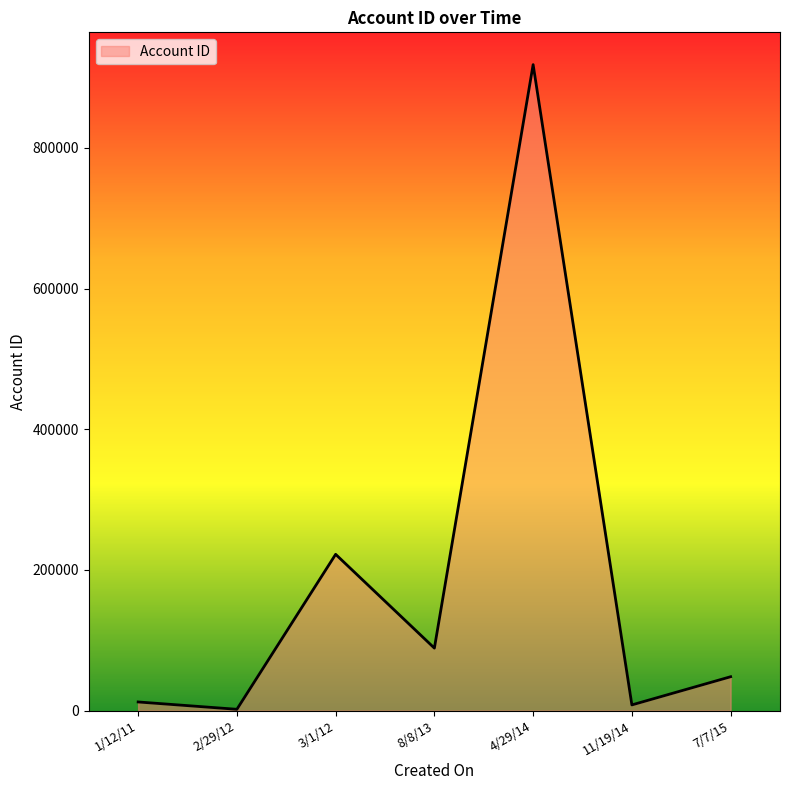

What is the difference between the maximum and minimum values?

916375